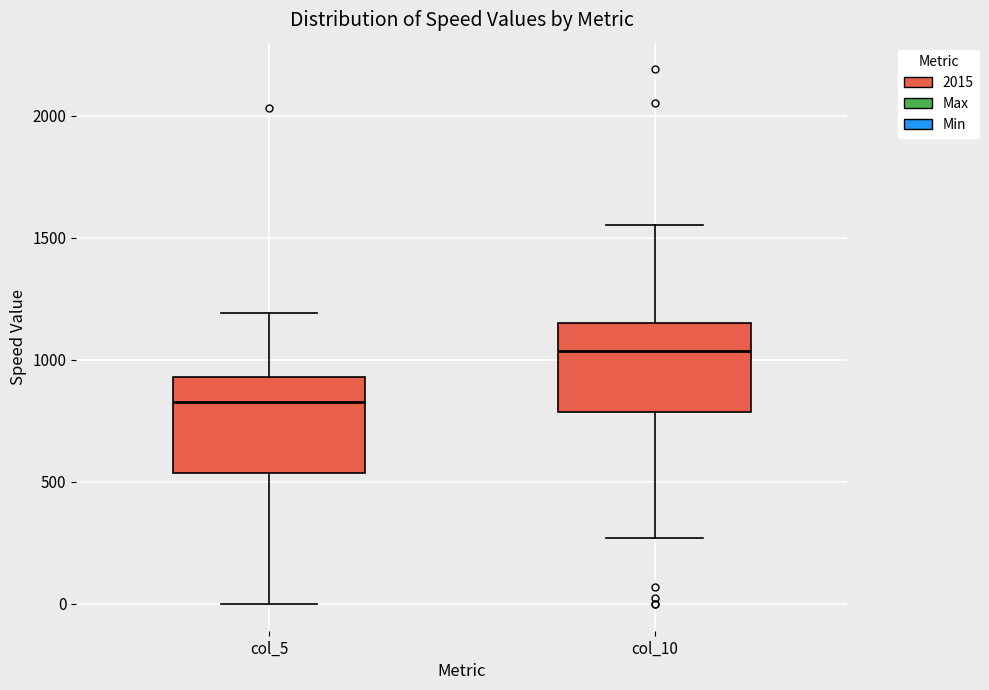

Where does the upper whisker of the box for col_5 end on the y-axis? The values are not printed on the chart, so give them approximately, as read against the axis.

1200